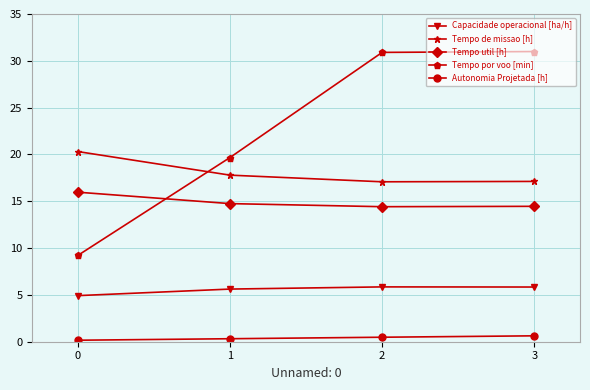

True or false: Tempo de missao [h] and Autonomia Projetada [h] cross at least once.

False